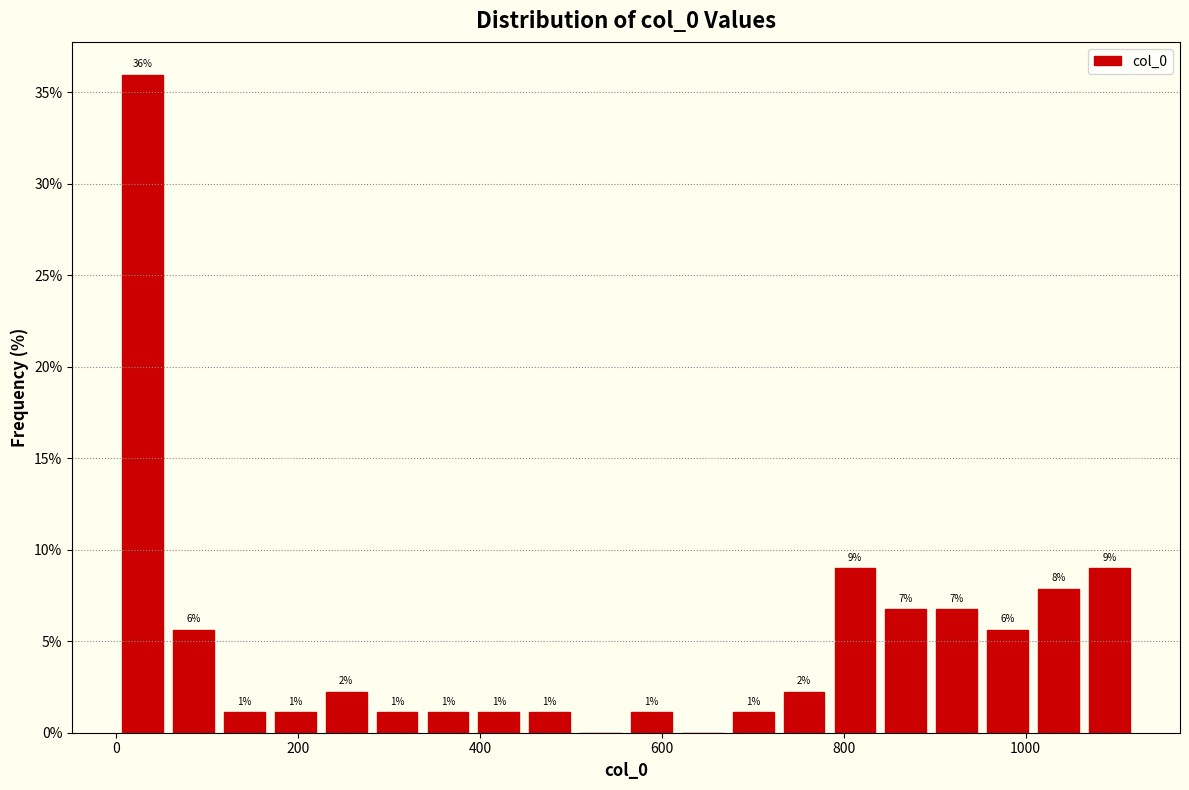

Read against the x-axis, roughly where is the centre of the tallest bar?

20